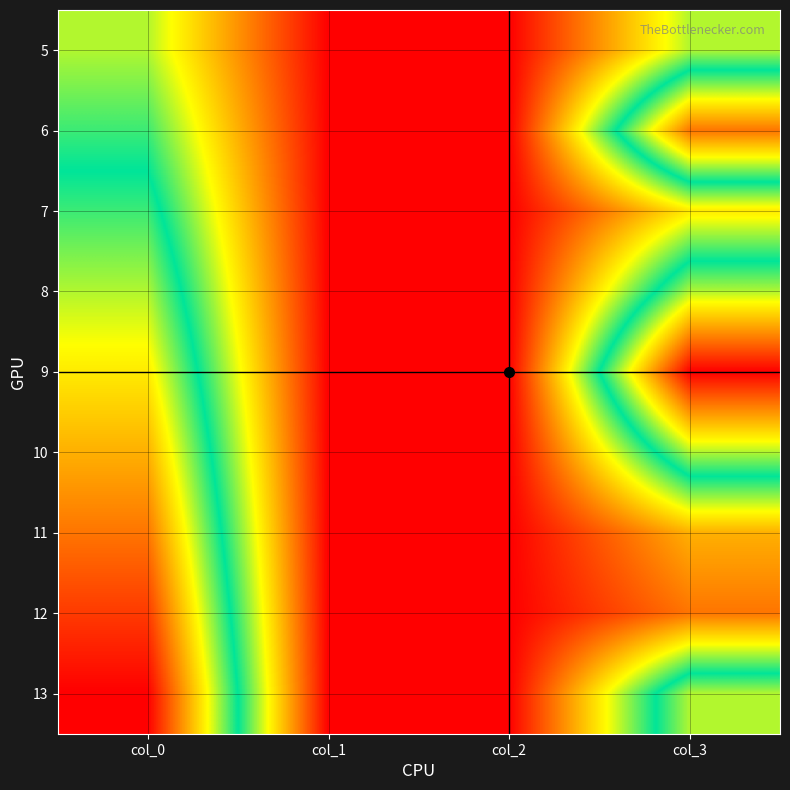

Count the number of categories in the chart.

4